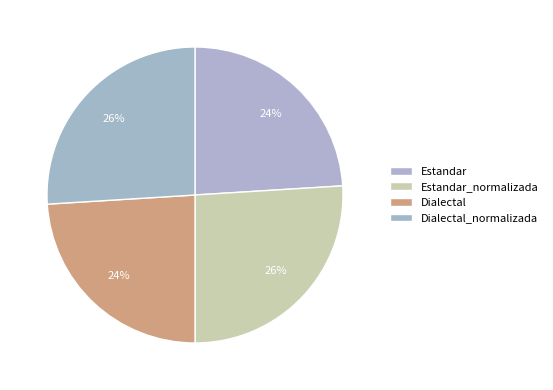

What percentage is the Estandar slice, to the nearest percent?

24%